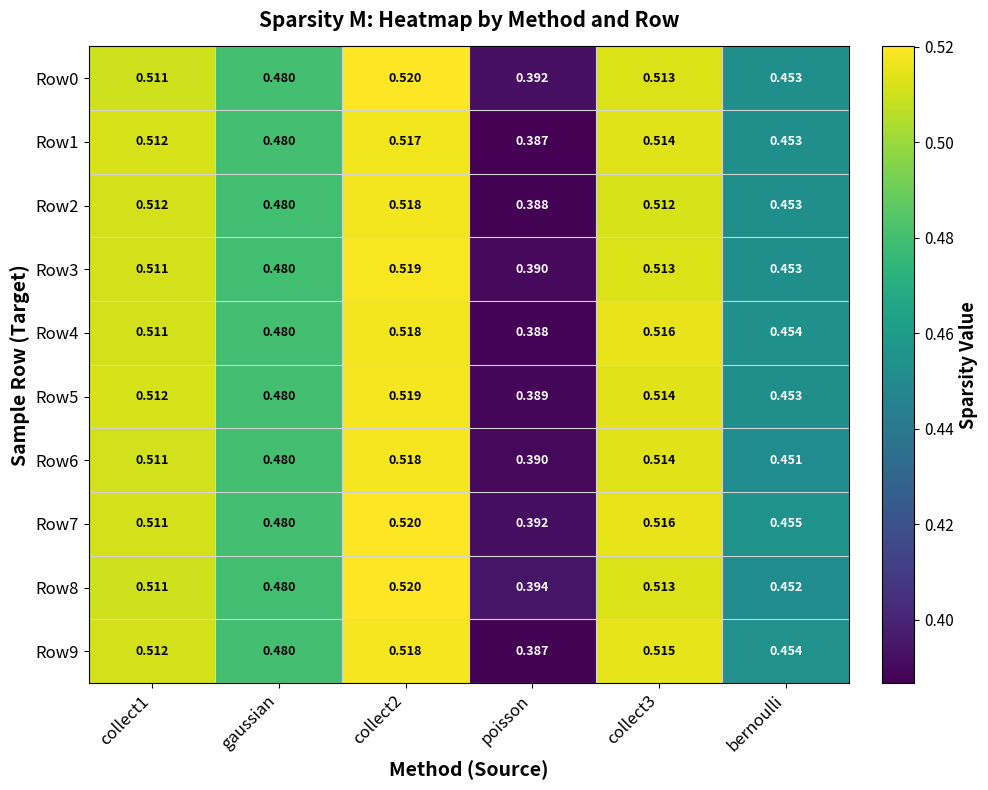

At which label is Row4 closest to 0?

poisson